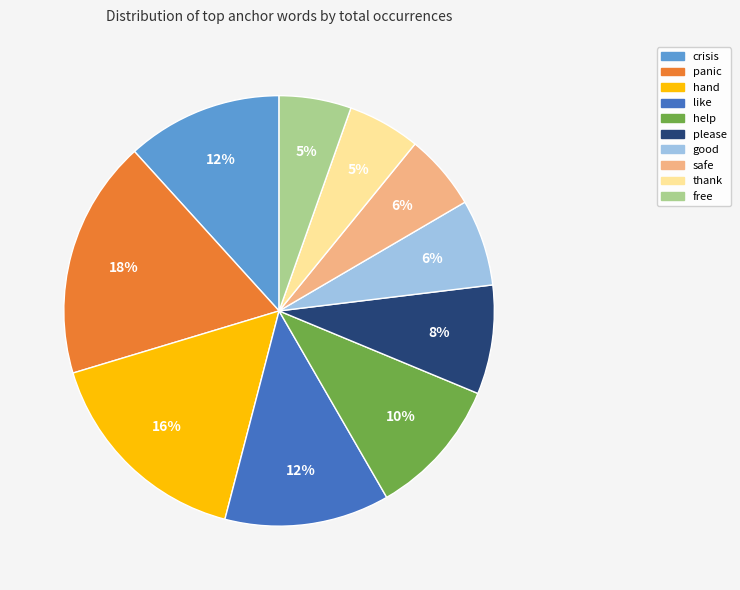

To the nearest percent, what is the difference between the thank and please slice percentages?

3%